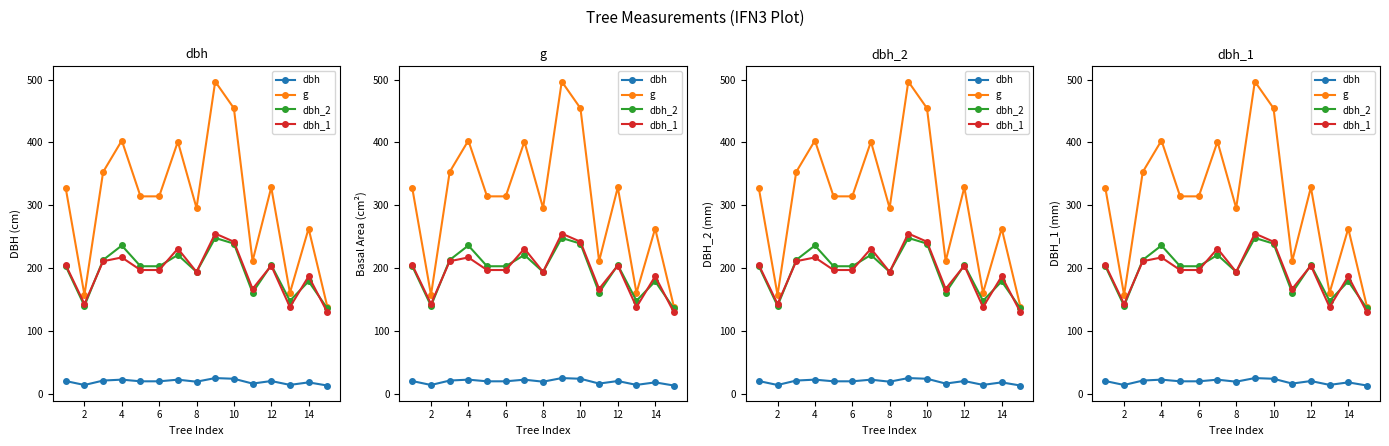

What are all the series names shown in the legend?

dbh, g, dbh_2, dbh_1